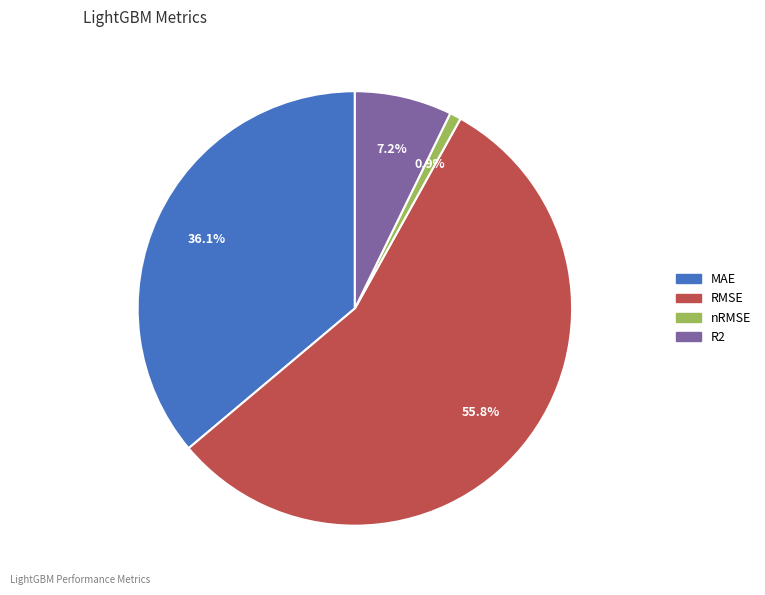

To the nearest percent, what is the difference between the largest and smallest slice percentages?

55%